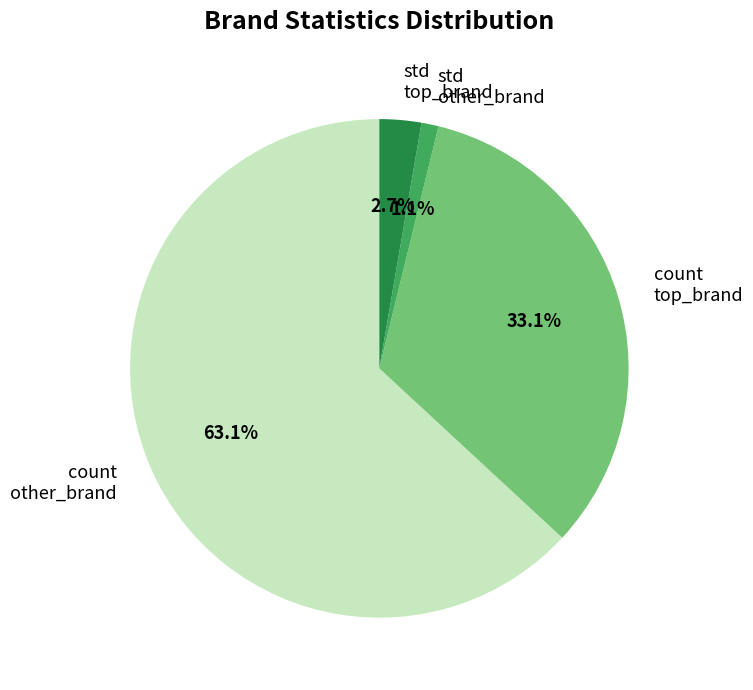

Which category accounts for the majority?

count other_brand